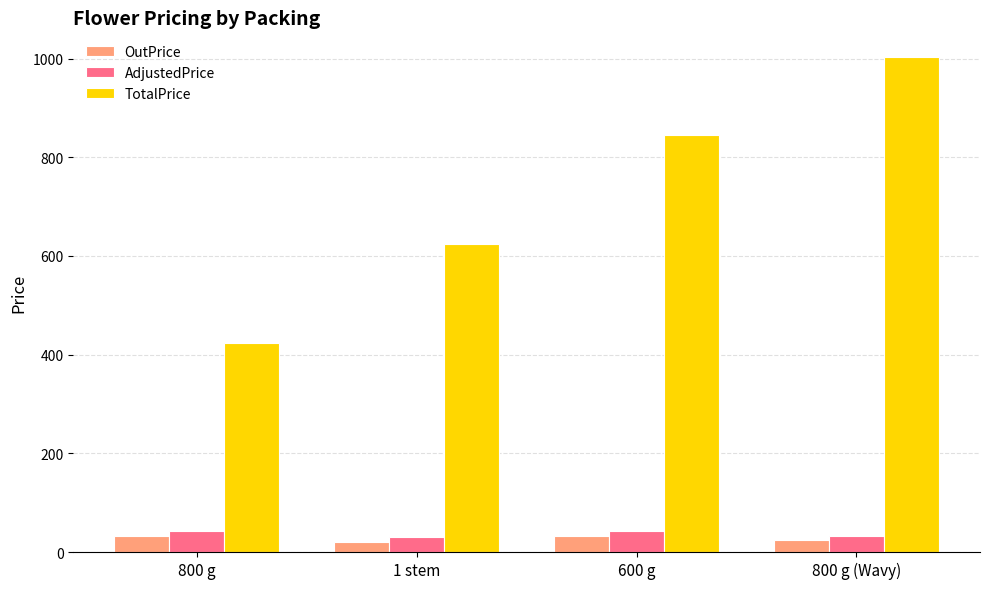

What is the minimum value for TotalPrice?

423.2